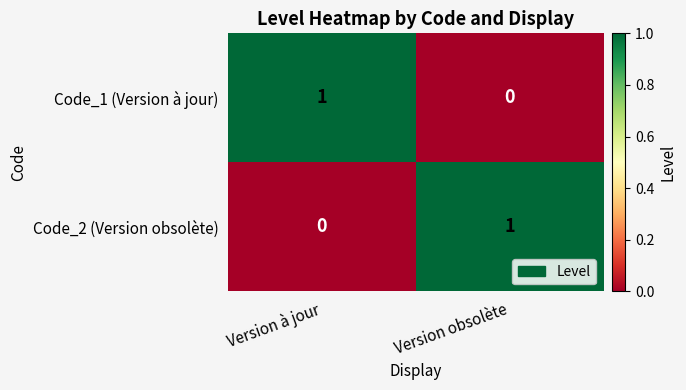

The value of Code_2 (Version obsolète) at Version à jour is -1. True or false?

False